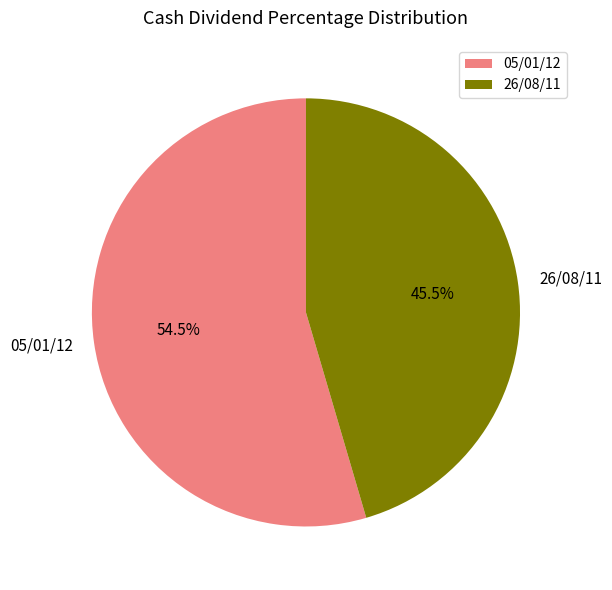

Is there a majority slice in this chart?

Yes